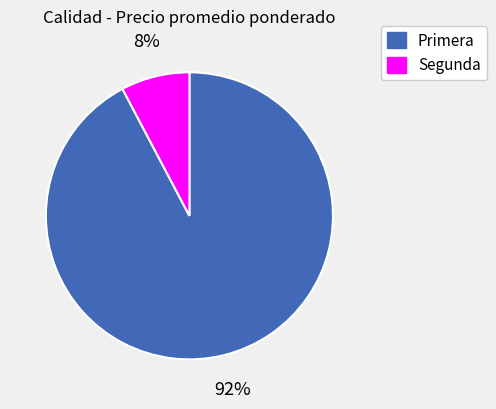

Is there a majority slice in this chart?

Yes